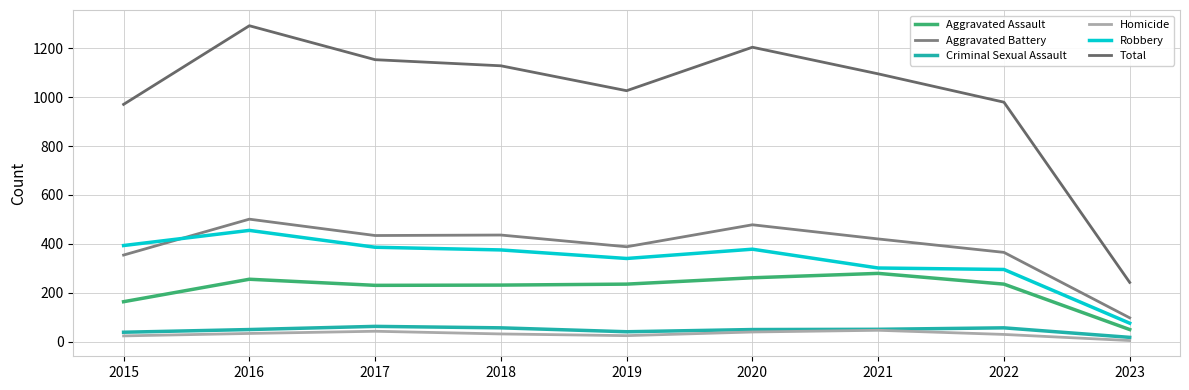

At which category does Total reach its first local peak?

2016